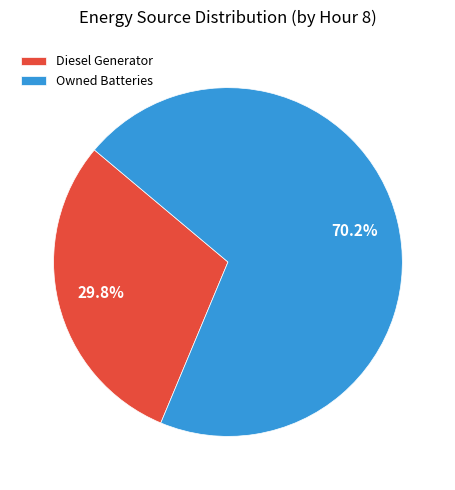

Is there any slice that represents more than half of the pie?

Yes